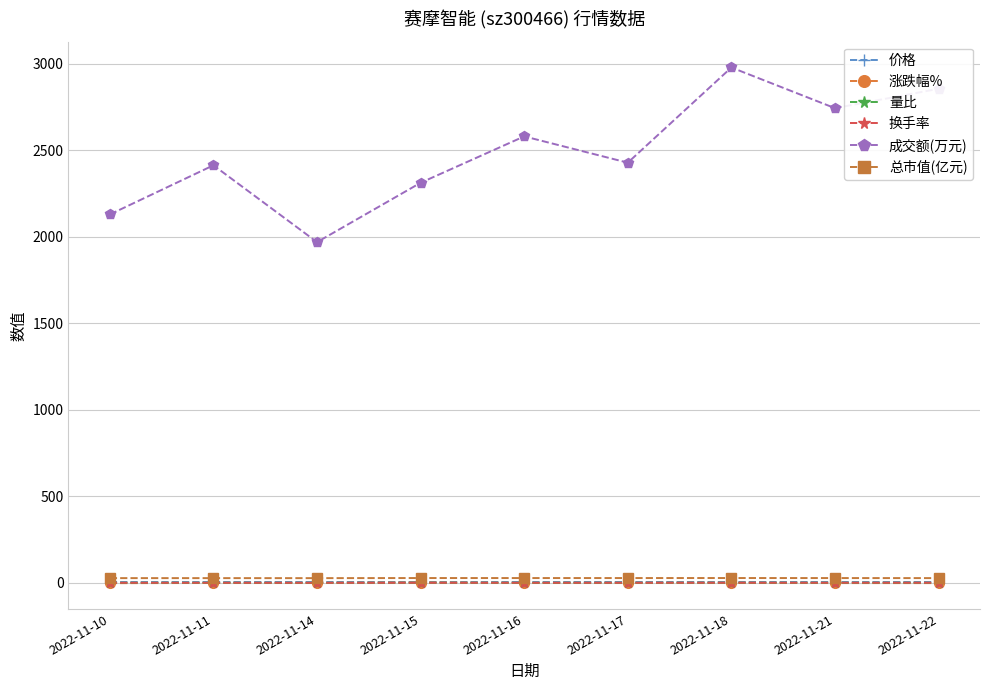

True or false: 总市值(亿元) and 量比 cross at least once.

False